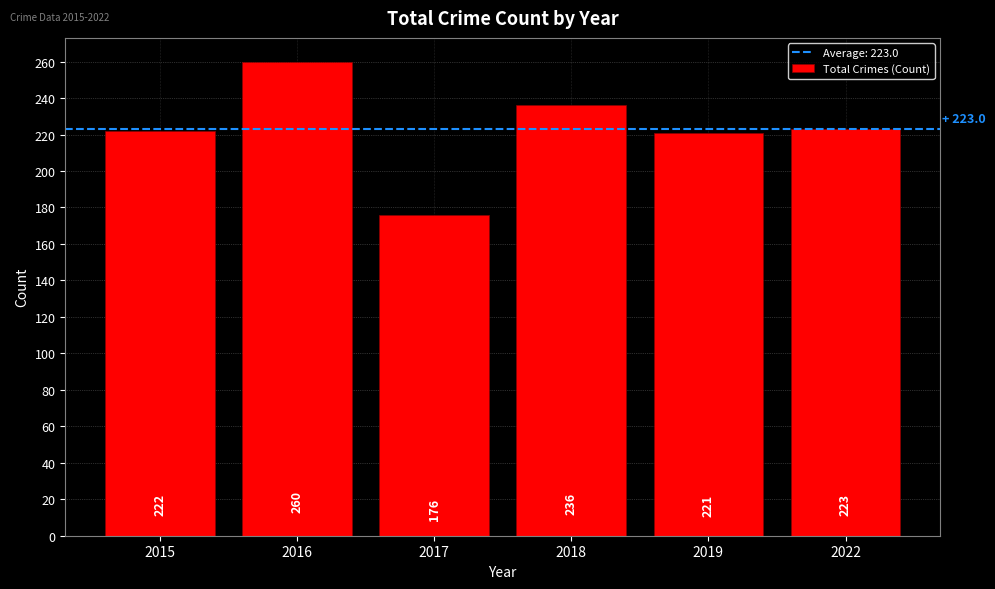

Reading left to right, what are all the values shown in this chart?

2015=222	2016=260	2017=176	2018=236	2019=221	2022=223